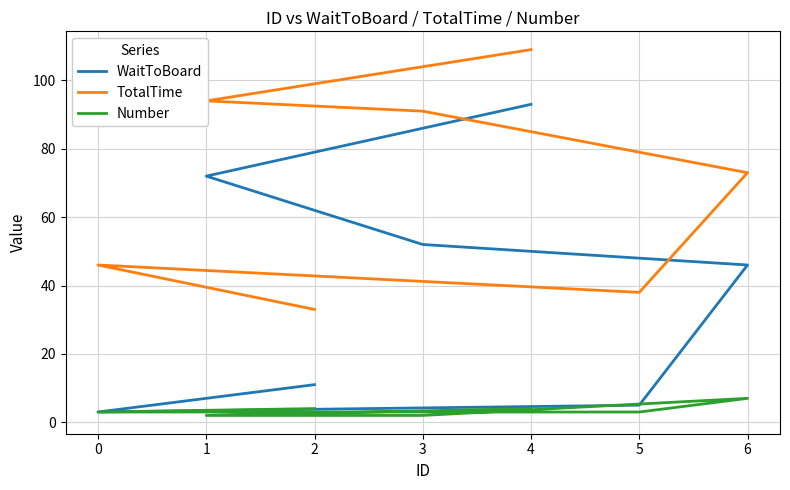

What is the difference between the highest and lowest values at 2?

29